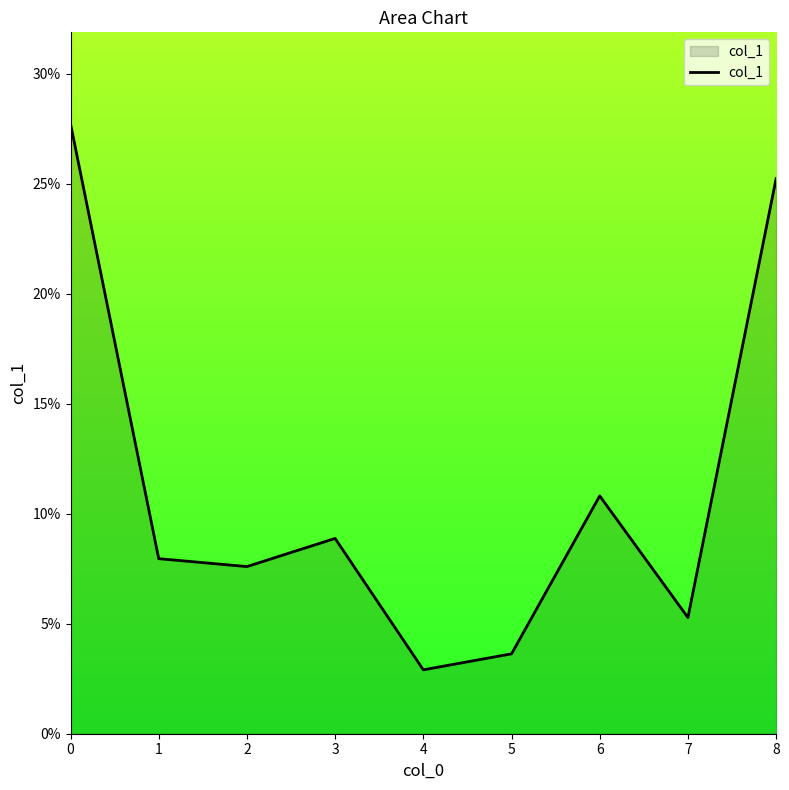

Does the chart display data point markers on the line(s)?

No